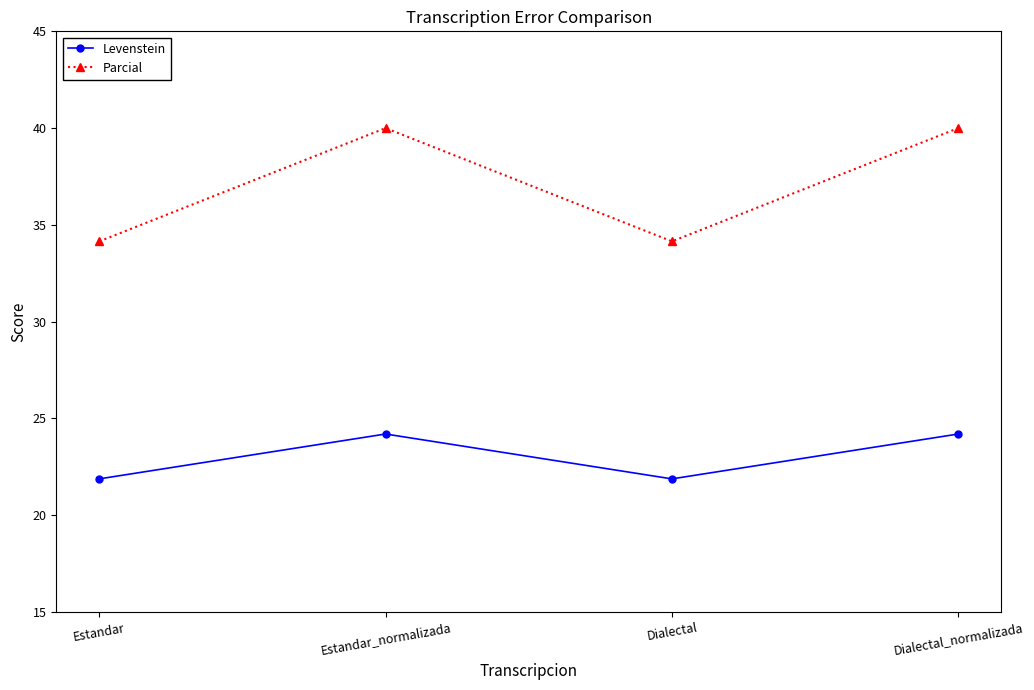

The Levenstein series shows 24.2 at Estandar_normalizada. True or false?

True